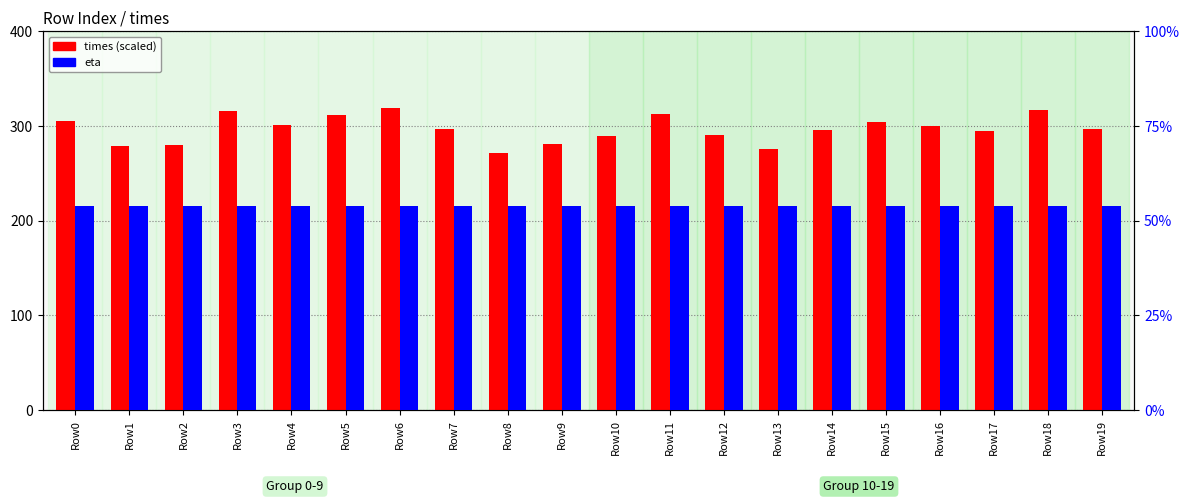

Reading right to left, transcribe all the data shown in this chart.

times: Row19=296.4	Row18=317.0	Row17=295.0	Row16=299.7	Row15=303.8	Row14=296.1	Row13=275.5	Row12=290.6	Row11=312.2	Row10=289.0	Row9=281.4	Row8=271.8	Row7=296.8	Row6=318.7	Row5=311.4	Row4=301.3	Row3=315.7	Row2=279.8	Row1=279.1	Row0=305.1
eta: Row19=2.2	Row18=2.2	Row17=2.2	Row16=2.2	Row15=2.2	Row14=2.2	Row13=2.2	Row12=2.2	Row11=2.2	Row10=2.2	Row9=2.2	Row8=2.2	Row7=2.2	Row6=2.2	Row5=2.2	Row4=2.2	Row3=2.2	Row2=2.2	Row1=2.2	Row0=2.2